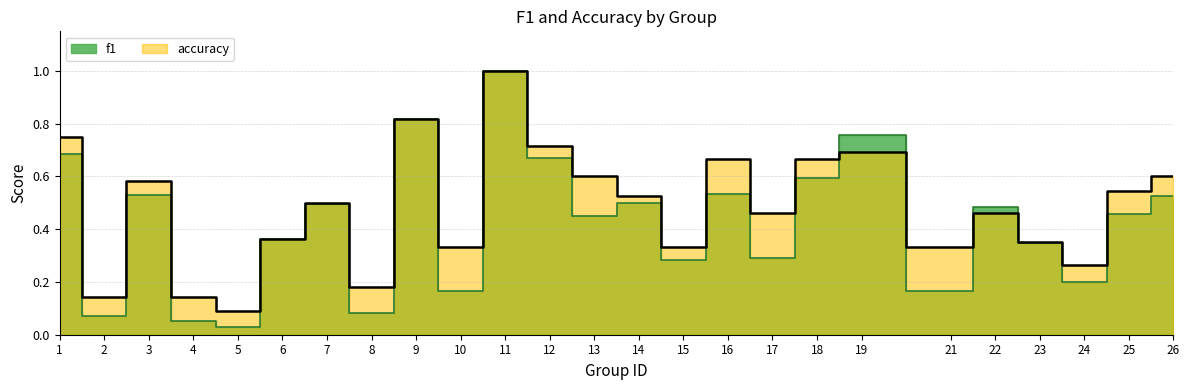

Reading left to right, transcribe all the data shown in this chart.

f1: 0.7	0.1	0.5	0.1	0.0	0.4	0.5	0.1	0.8	0.2	1.0	0.7	0.5	0.5	0.3	0.5	0.3	0.6	0.8	0.2	0.5	0.3	0.2	0.5	0.5
accuracy: 0.8	0.1	0.6	0.1	0.1	0.4	0.5	0.2	0.8	0.3	1.0	0.7	0.6	0.5	0.3	0.7	0.5	0.7	0.7	0.3	0.5	0.4	0.3	0.5	0.6